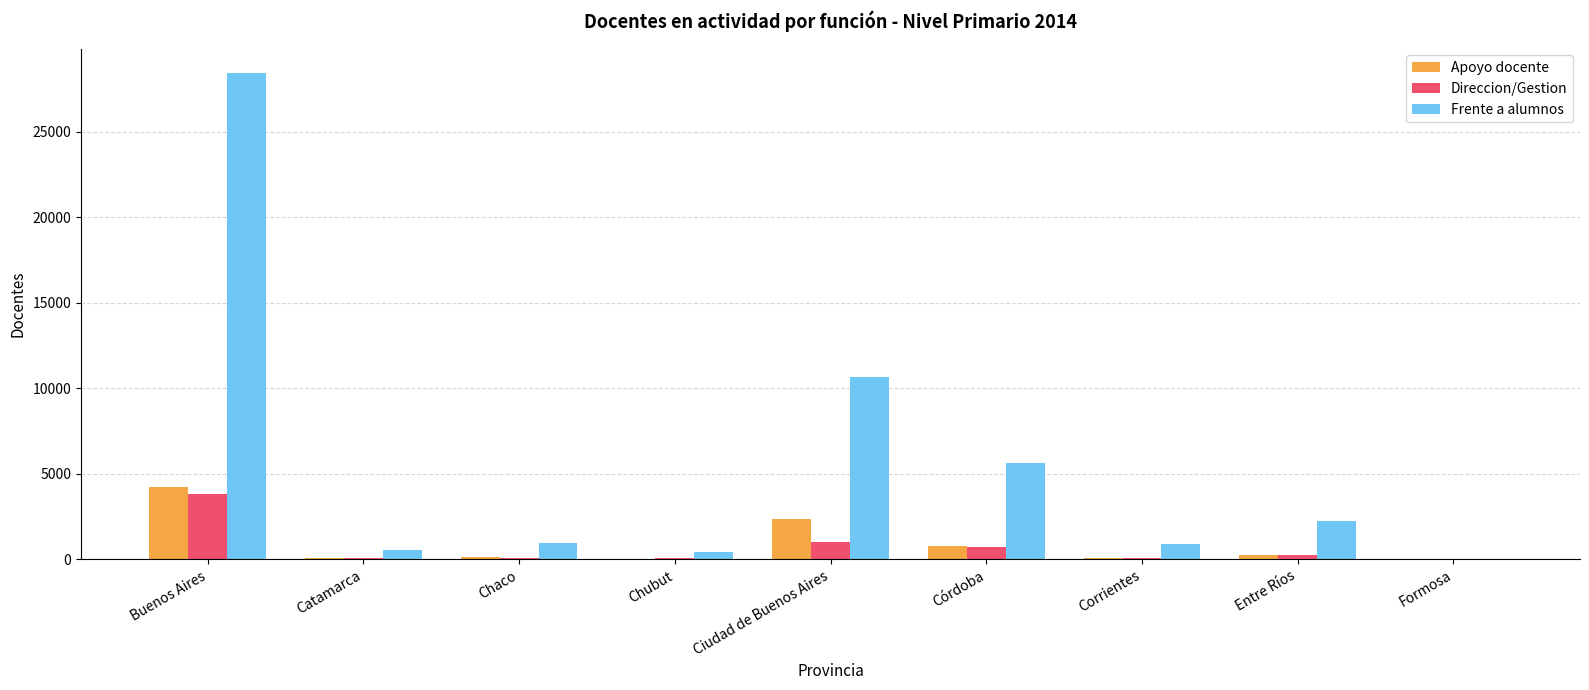

Where is Frente a alumnos nearest to the value 14244?

Ciudad de Buenos Aires